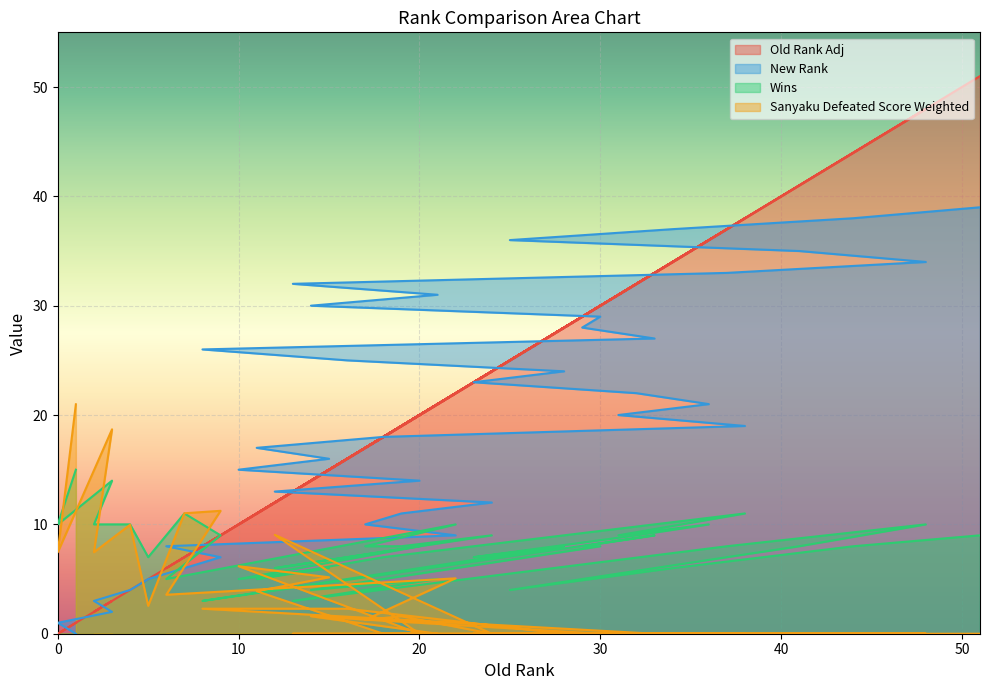

True or false: Sanyaku Defeated Score Weighted has more than 0 interior local peaks.

True